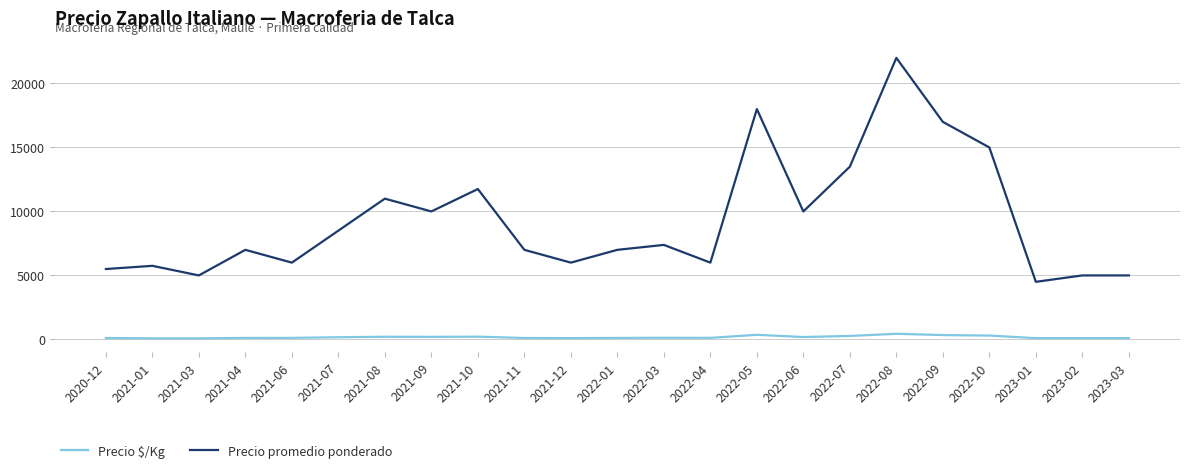

The value of Precio promedio ponderado at 2022-09 is 17000. True or false?

True